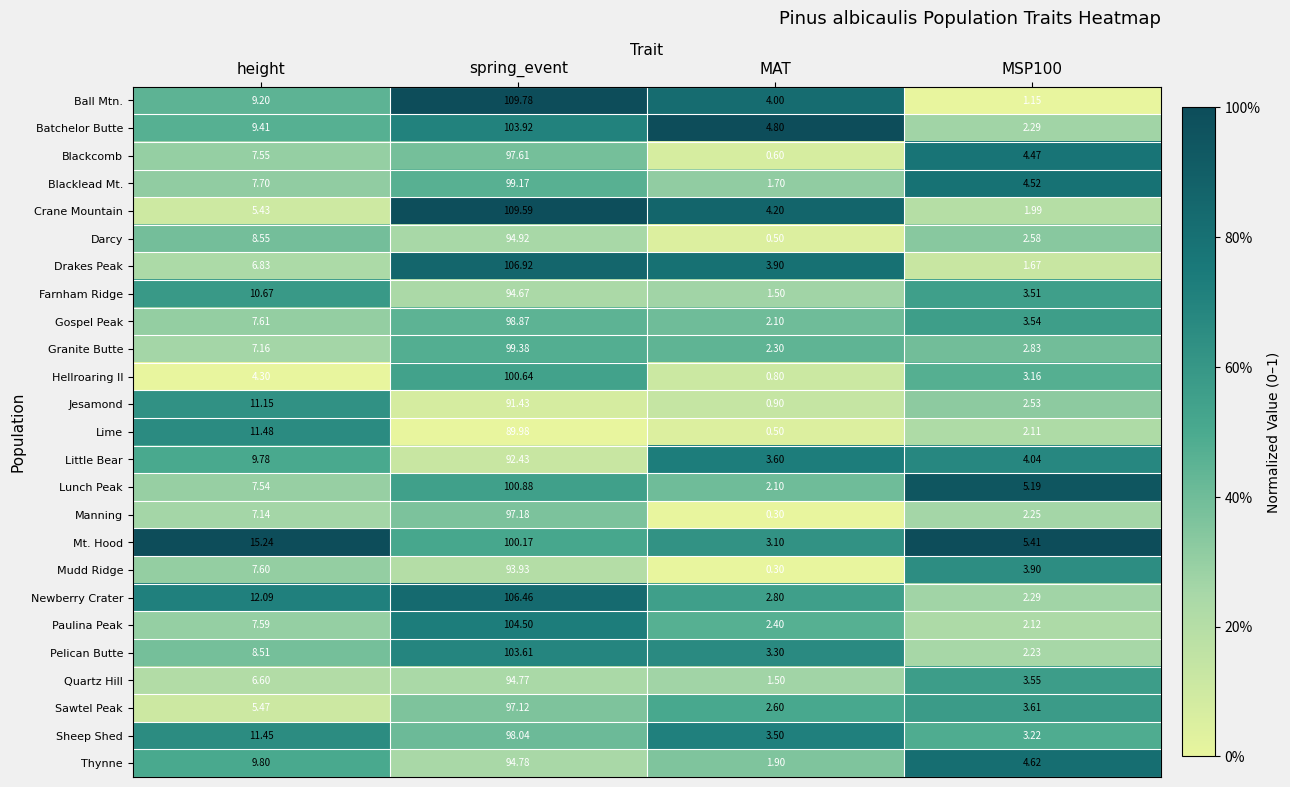

At which label does Little Bear first exceed 9?

height